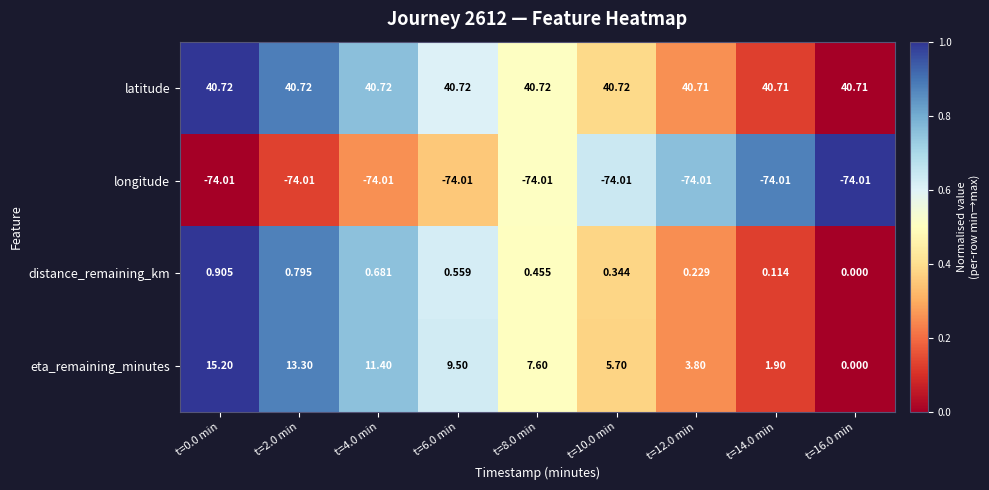

Is the value of latitude at t=12.0 min greater than the value of distance_remaining_km at t=16.0 min?

Yes